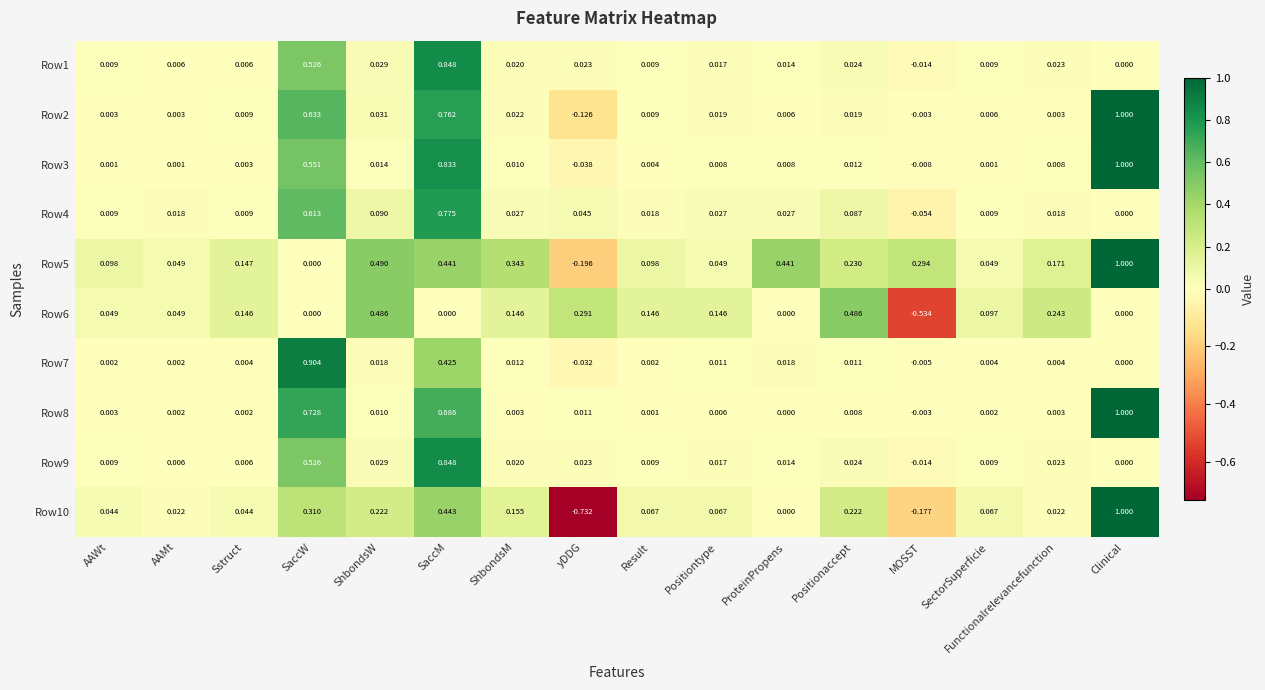

At which category is the sum across all series the highest?

SaccM